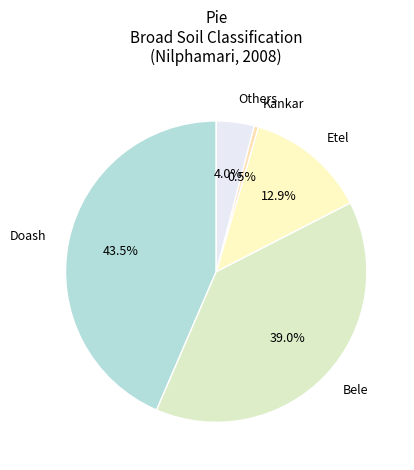

What is the ratio of the value at Others to the value at Etel?

0.3